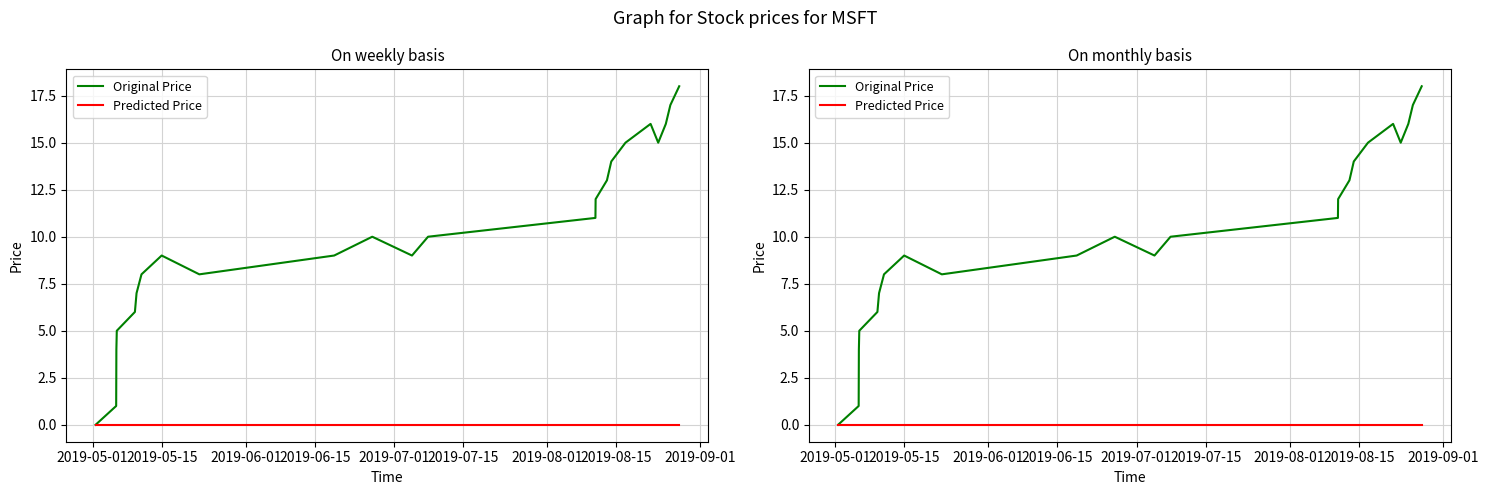

What is the sum of all Original Price values?

233